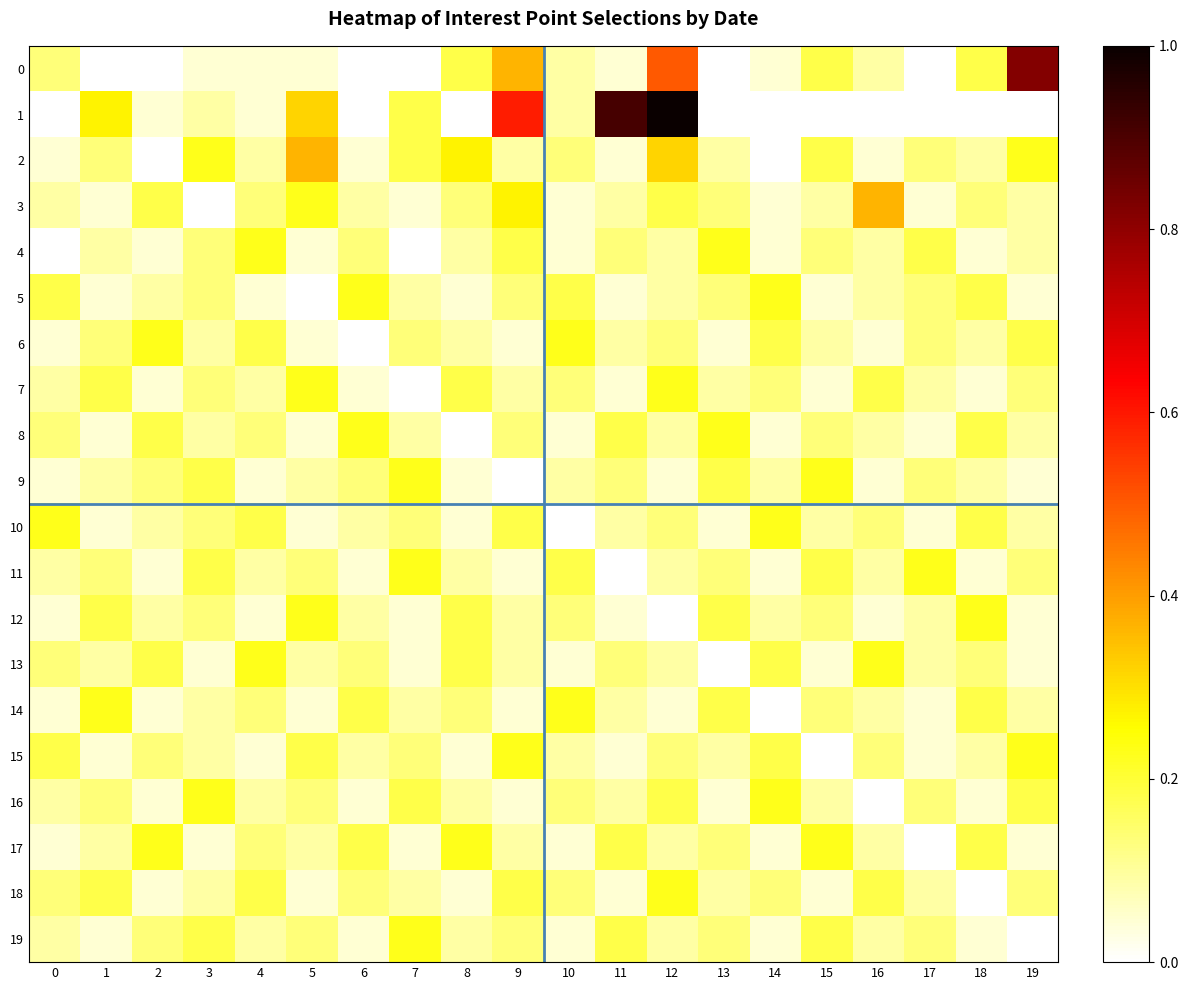

At how many categories does at least one series exceed 0?

20